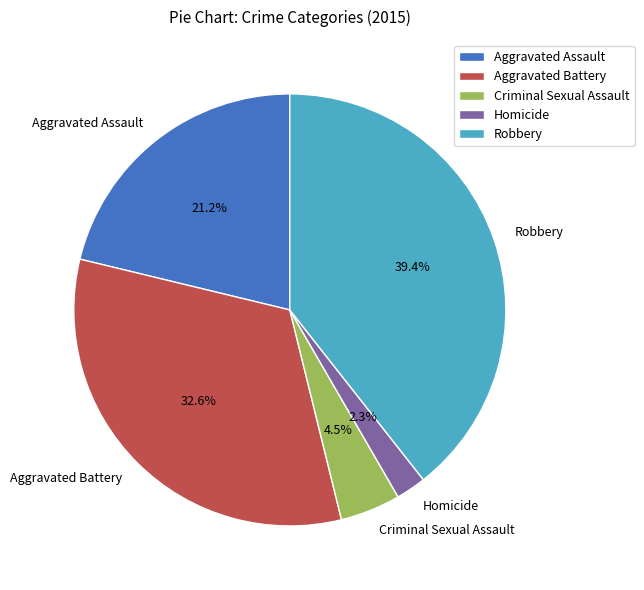

How many segments does this pie chart have?

5